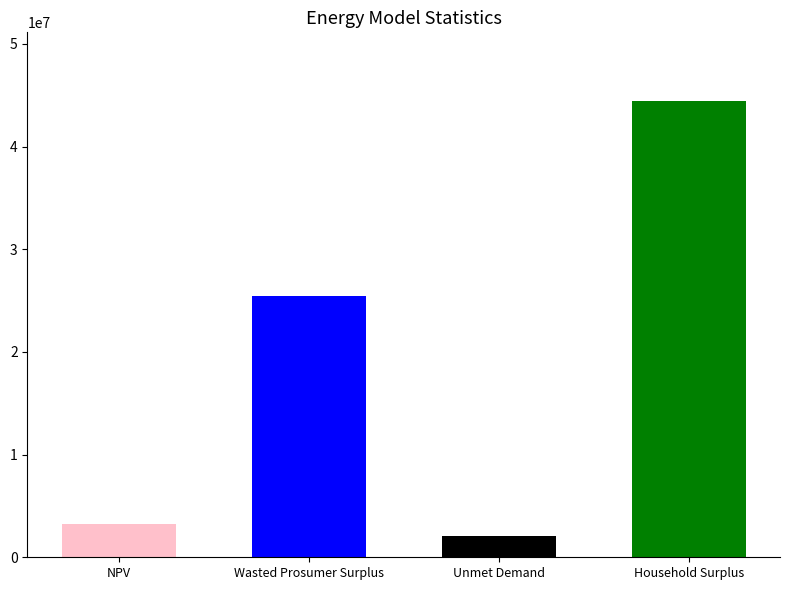

Which category has the lowest value across all series?

Unmet Demand